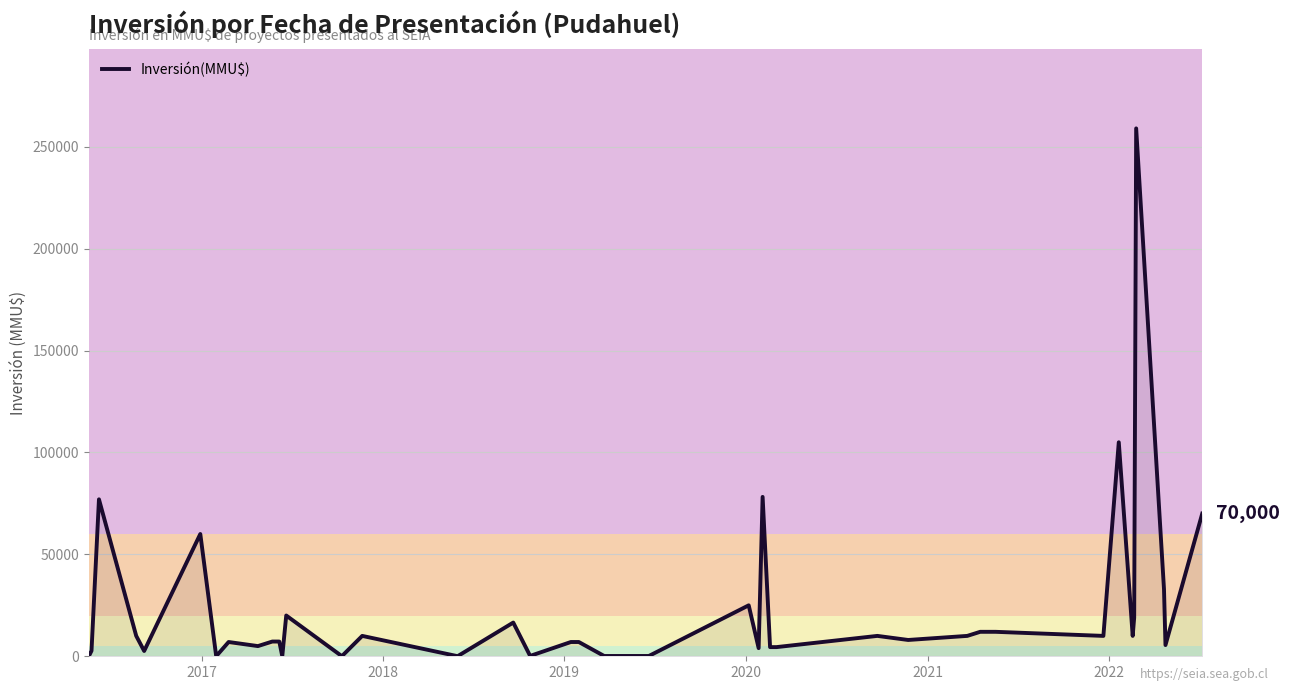

How many categories are shown in the chart?

40